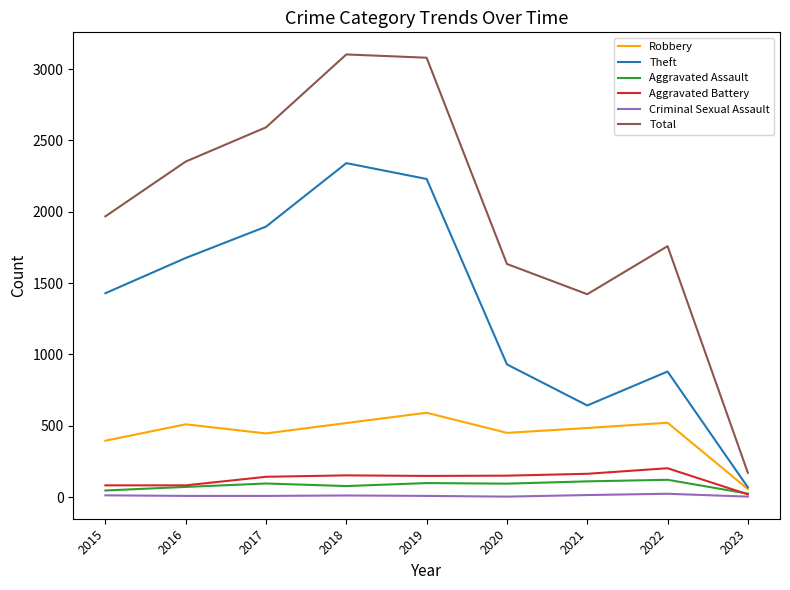

Which series has the widest spread of values?

Total